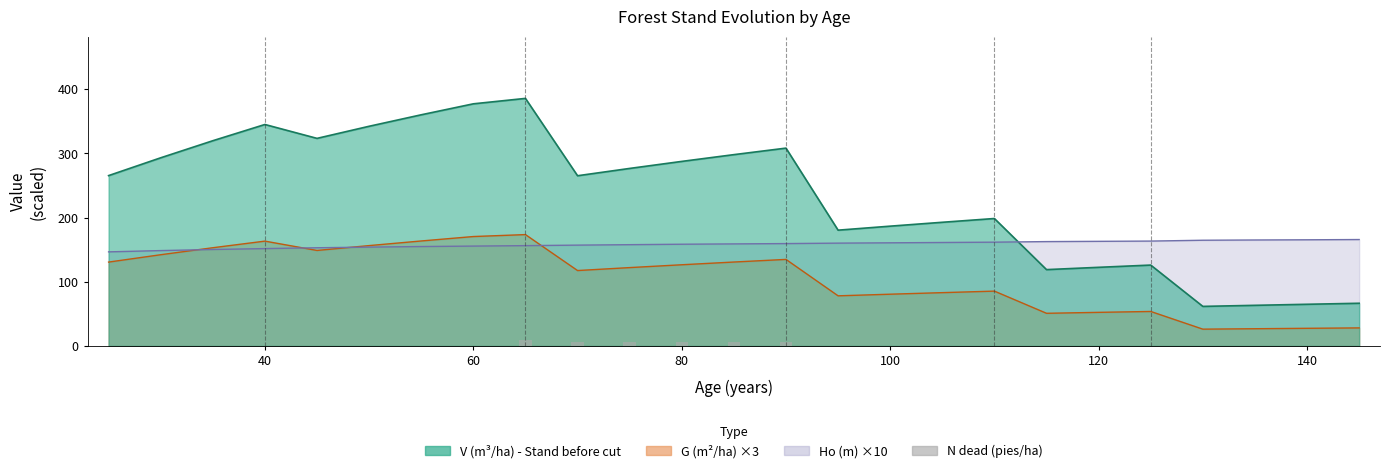

How many bars are there in total?

25